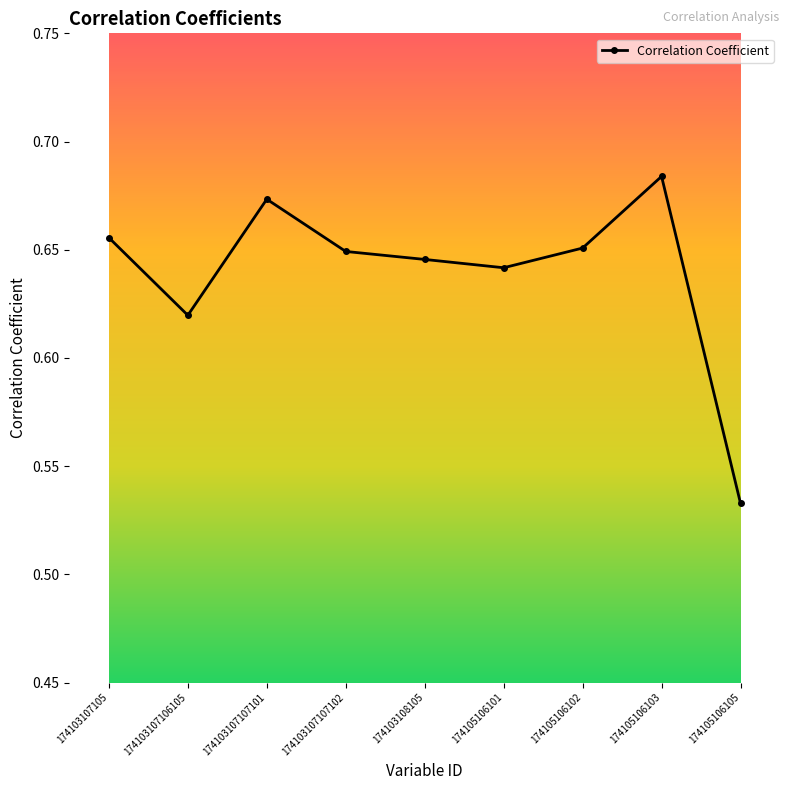

Between 174103107107102 and 174103107106105, which is larger?

174103107107102